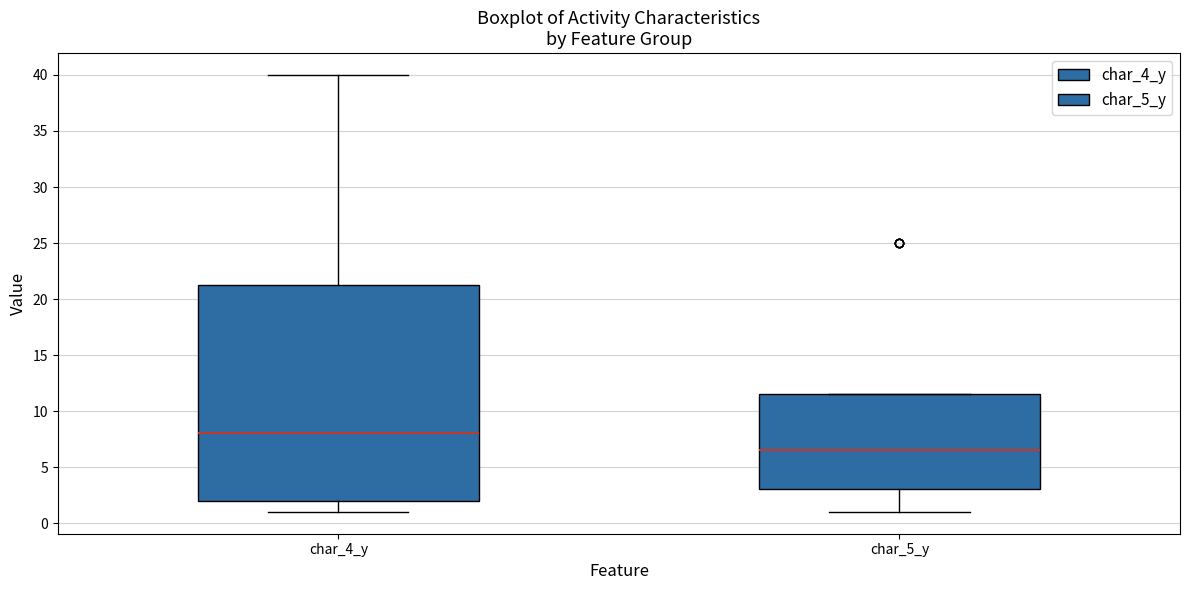

Reading left to right, transcribe this box plot: for each box, give where its median line is, the range the box spans, and where its two whiskers end, as read against the y-axis. The values are not printed on the chart, so give them approximately, as read against the axis.

char_4_y: median 8.0, box 2.0 to 21.5, whiskers 1.0 to 40.0
char_5_y: median 6.5, box 3.0 to 11.5, whiskers 1.0 to 11.5